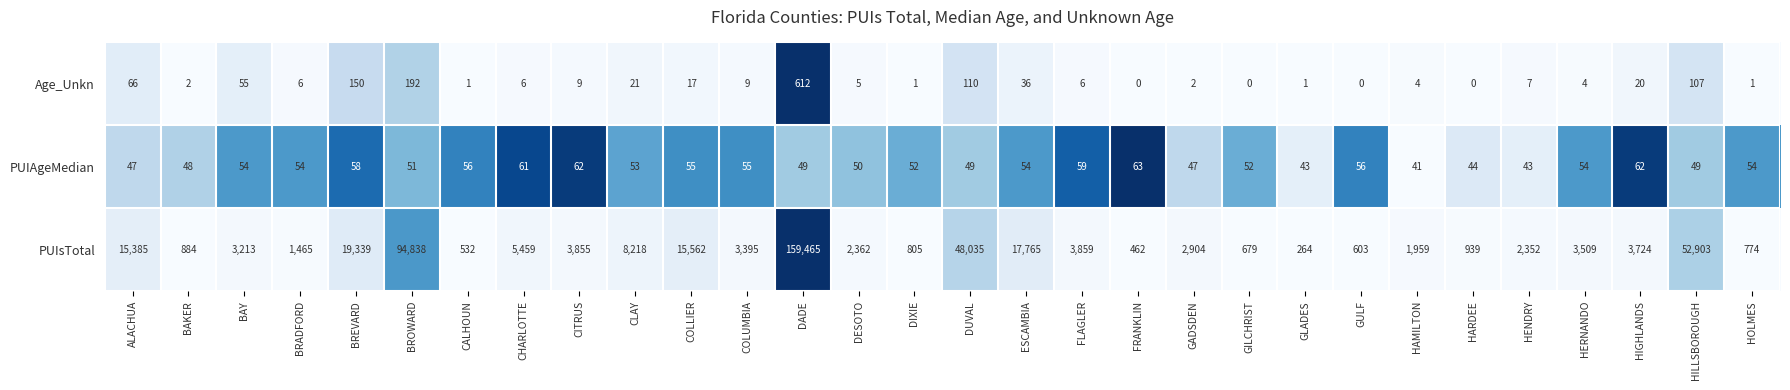

Which series has the largest total across all categories?

PUIsTotal